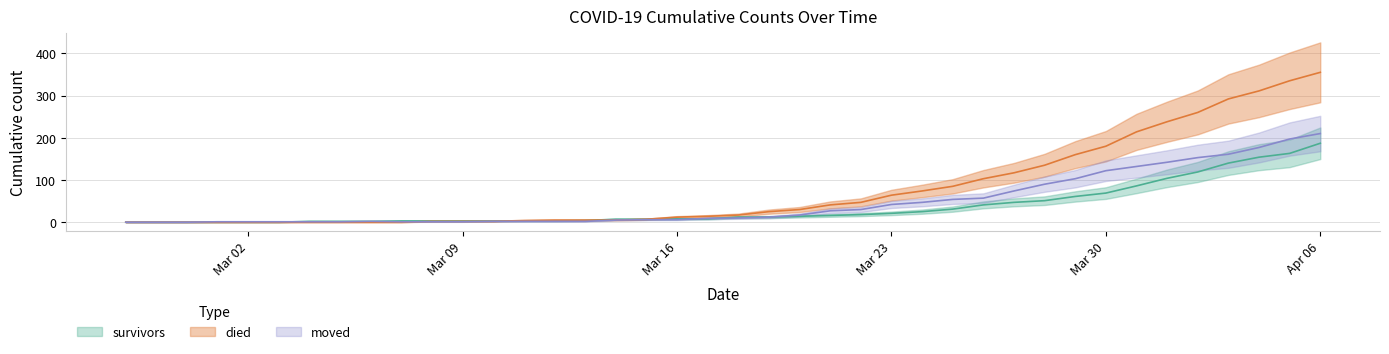

What are all the series names shown in the legend?

survivors, died, moved